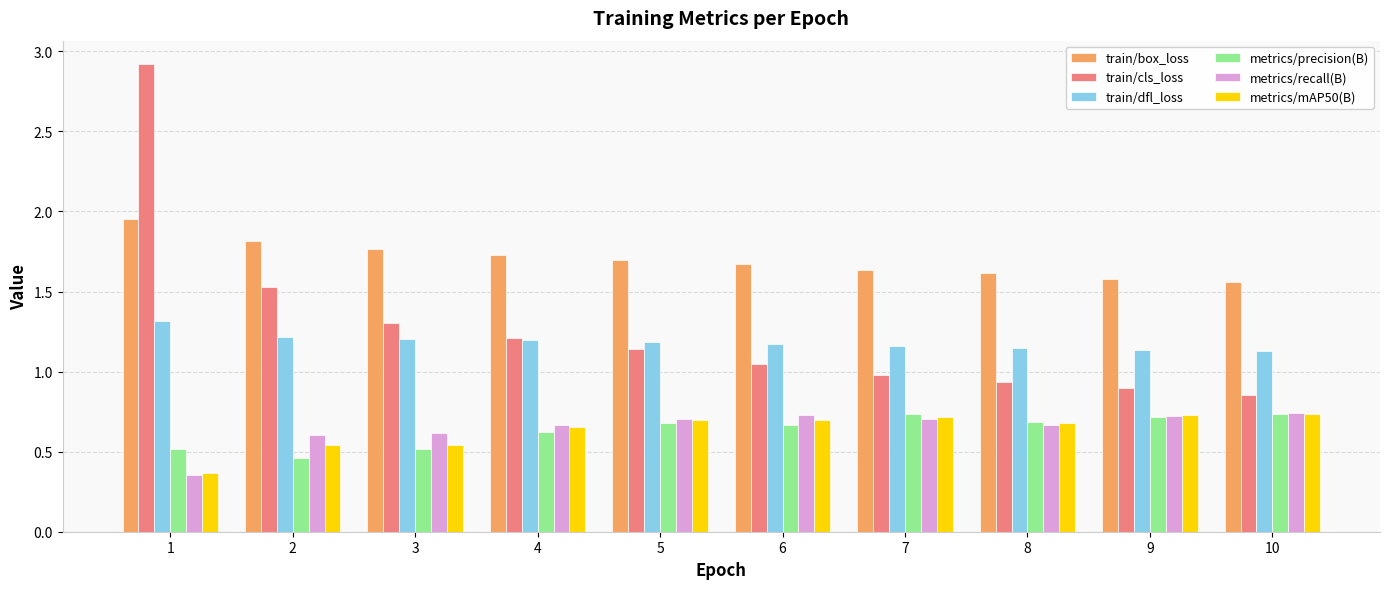

What is the total value across all series at 3?

5.9